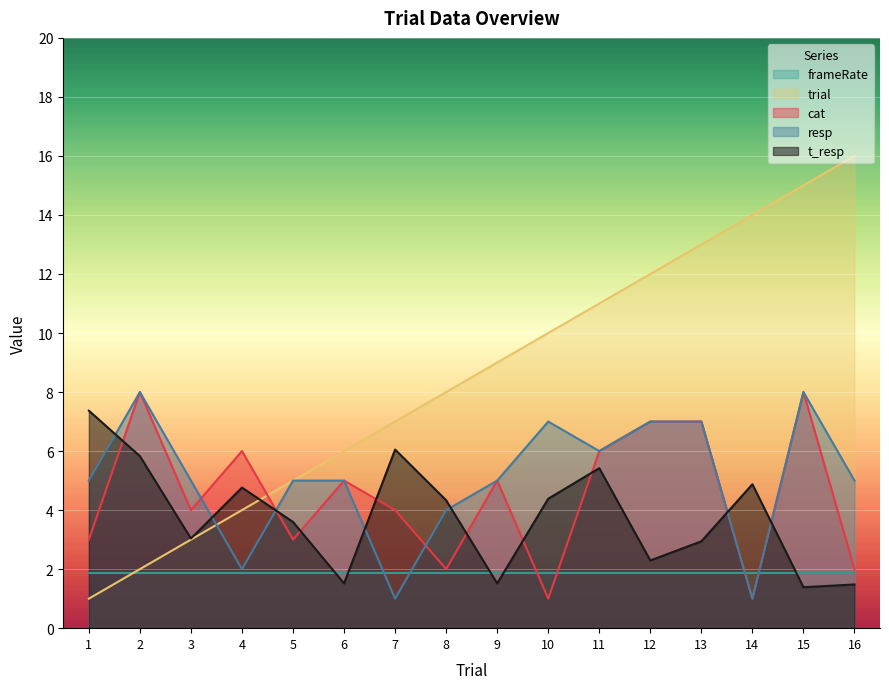

After their last crossing, which series has the higher values: cat or trial?

trial